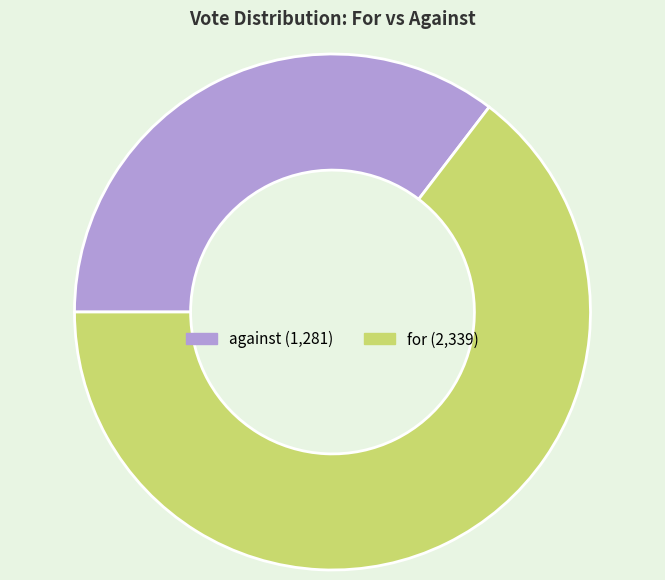

Between for and against, which is larger?

for